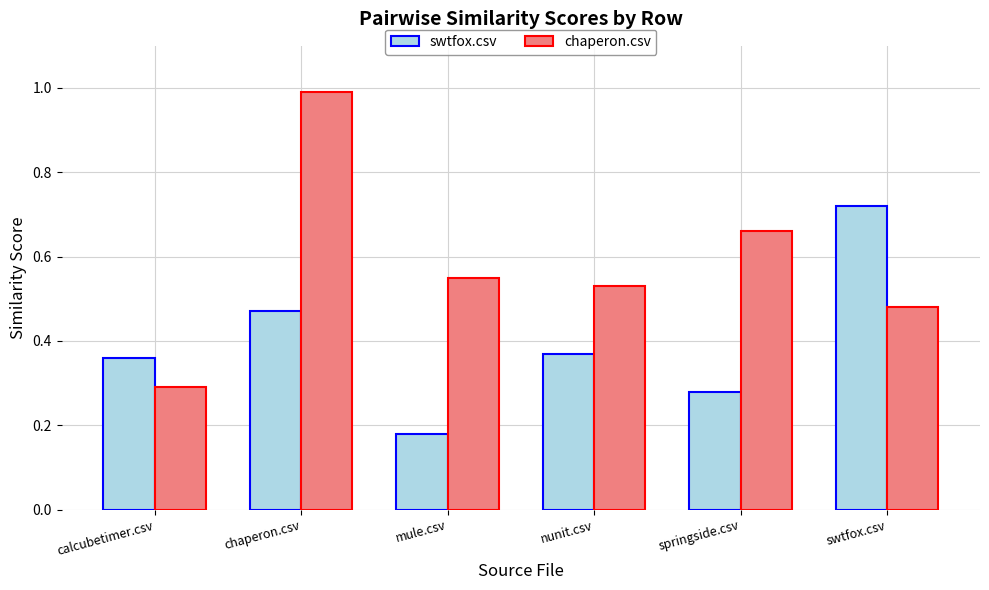

The swtfox.csv series shows 0.2 at calcubetimer.csv. True or false?

False